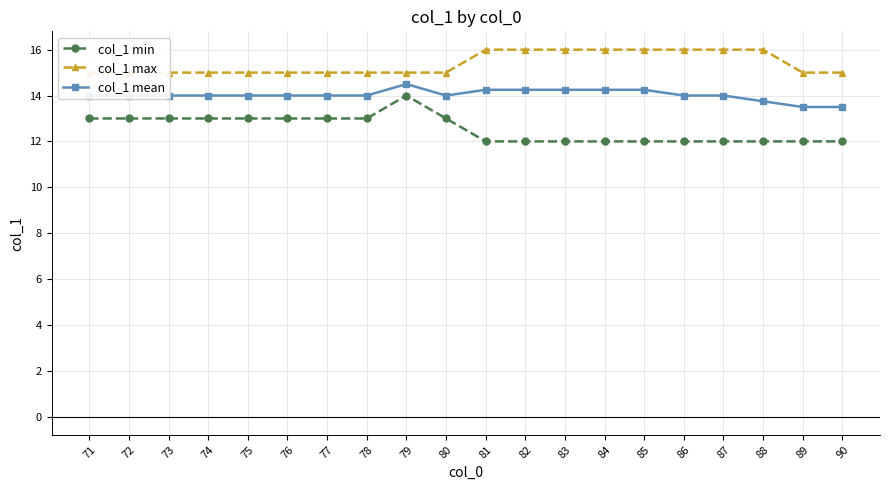

How many col_1 min values are between 12 and 13?

19